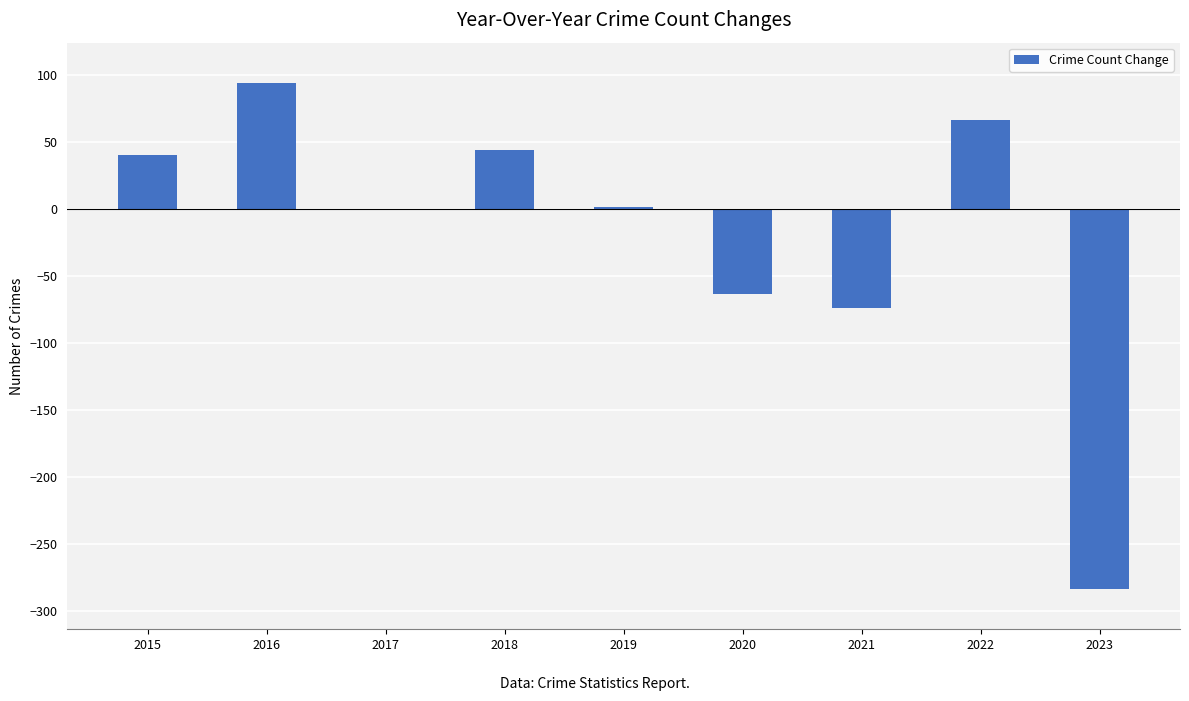

Read the value at 2016.

94